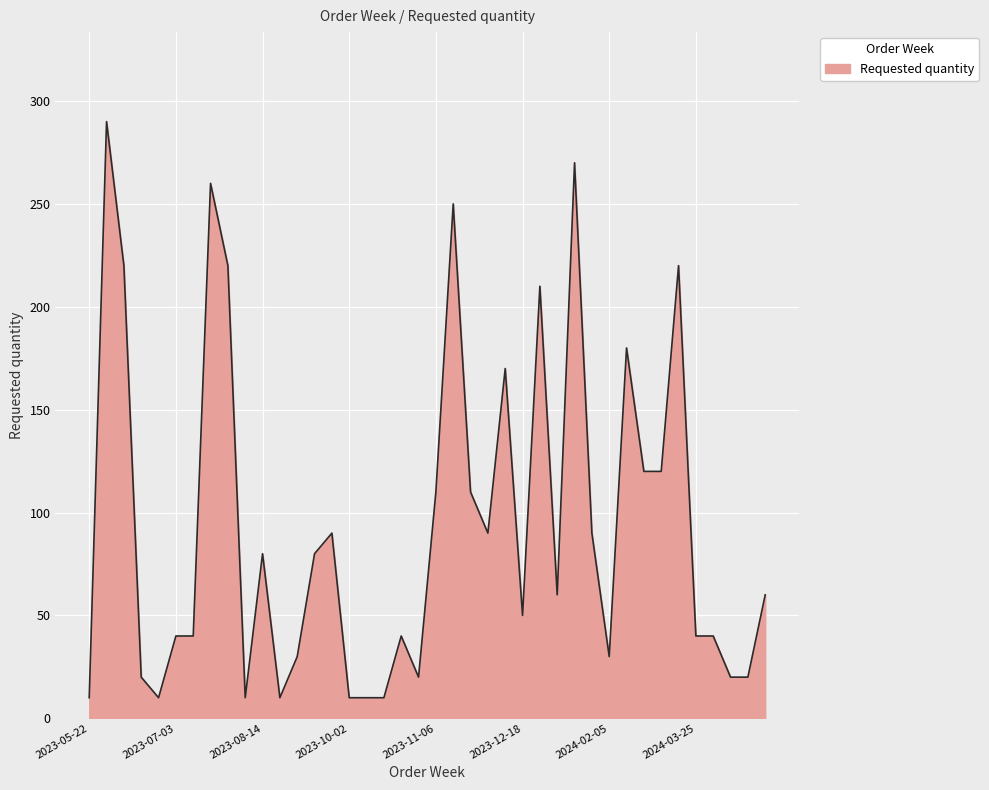

What is the greatest value displayed?

290